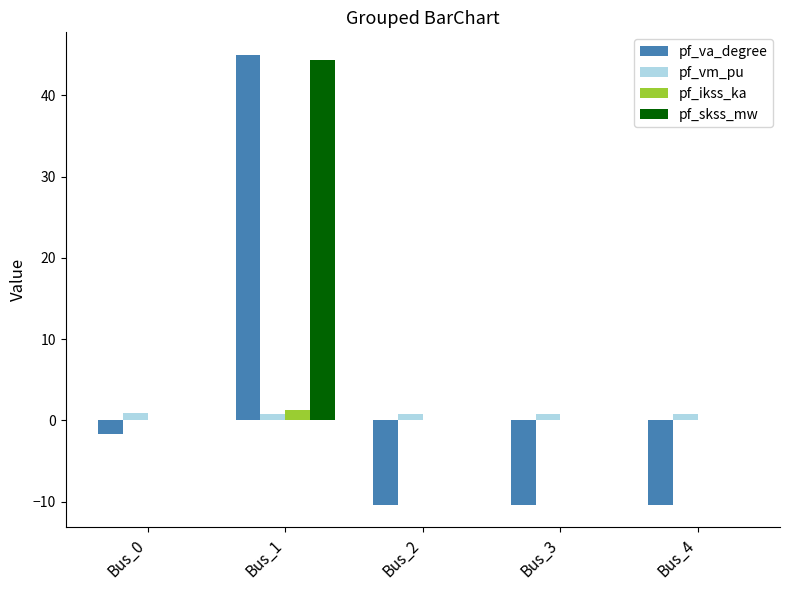

What is the sum of all pf_ikss_ka values?

1.3